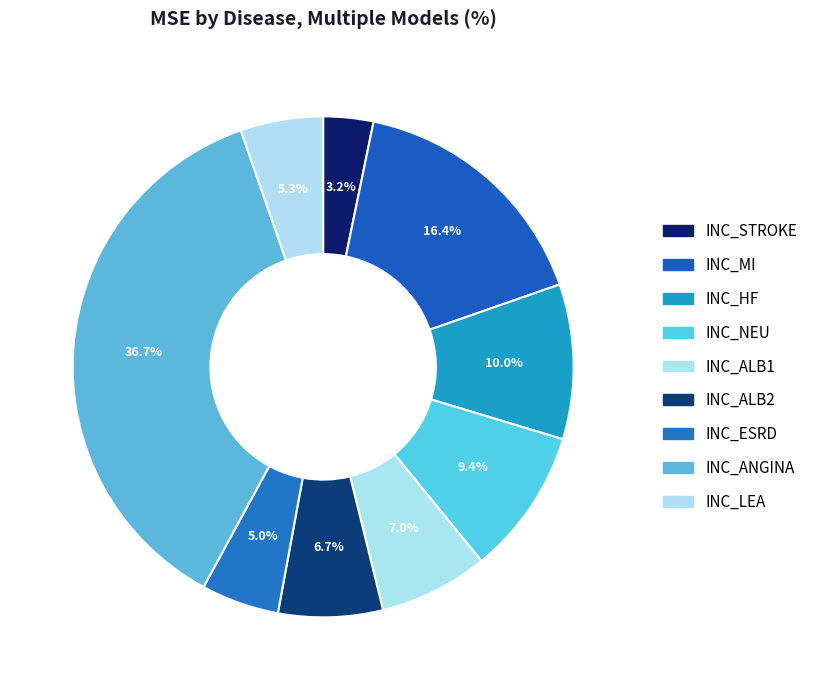

How many slices are in this pie chart?

9